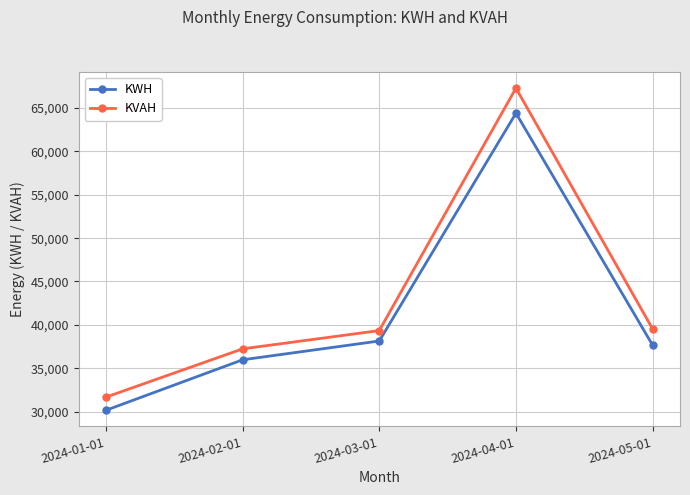

Where is KWH nearest to the value 47278?

2024-03-01